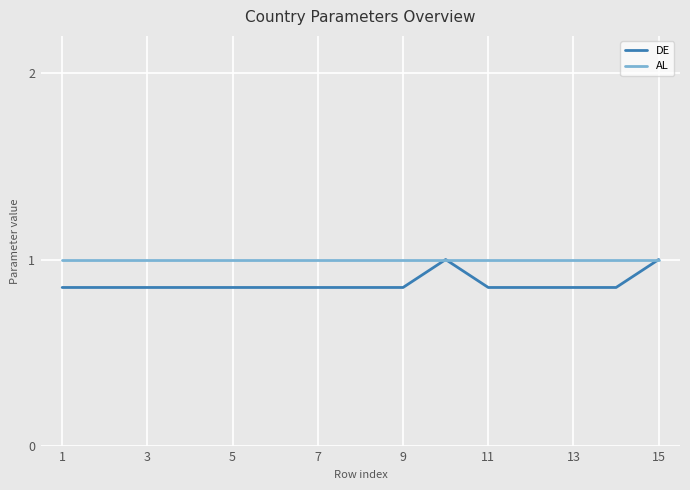

What is the maximum value shown in the chart?

1.0